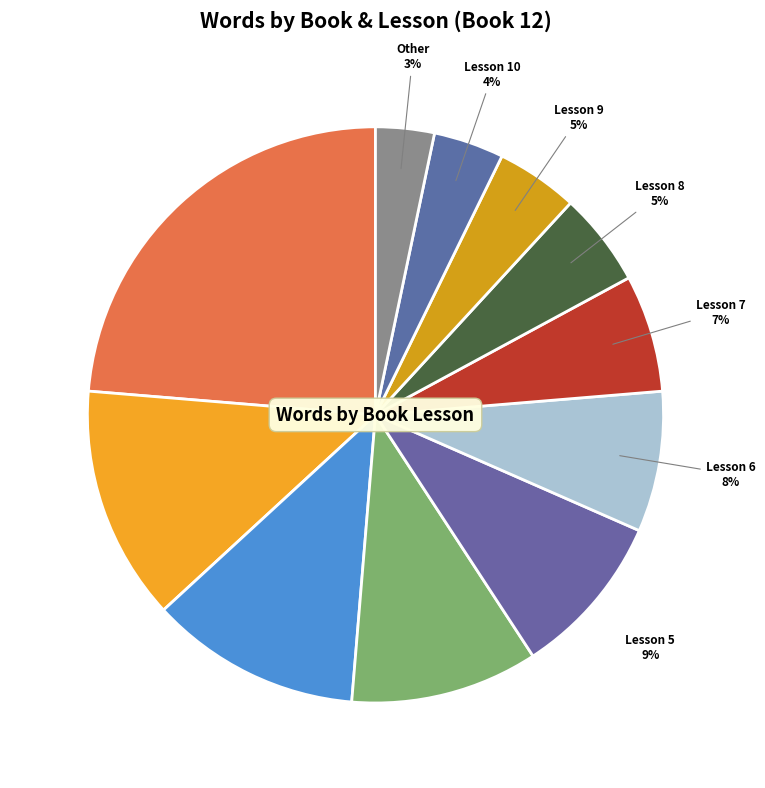

How many segments does this pie chart have?

11